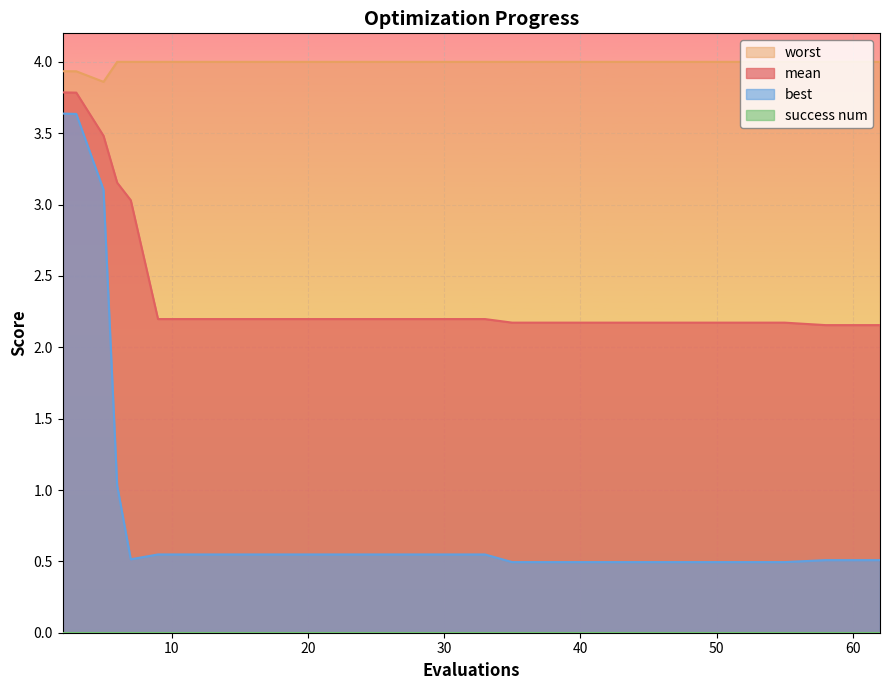

What is the difference between the maximum and minimum values in the worst series?

0.1